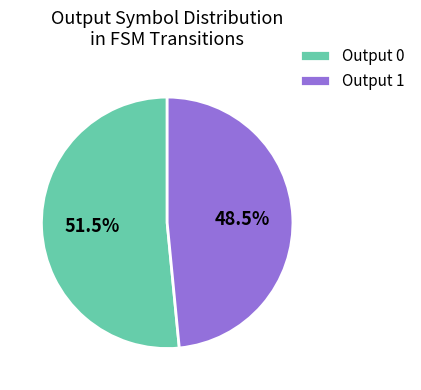

What is the smallest slice in the pie chart?

Output 1